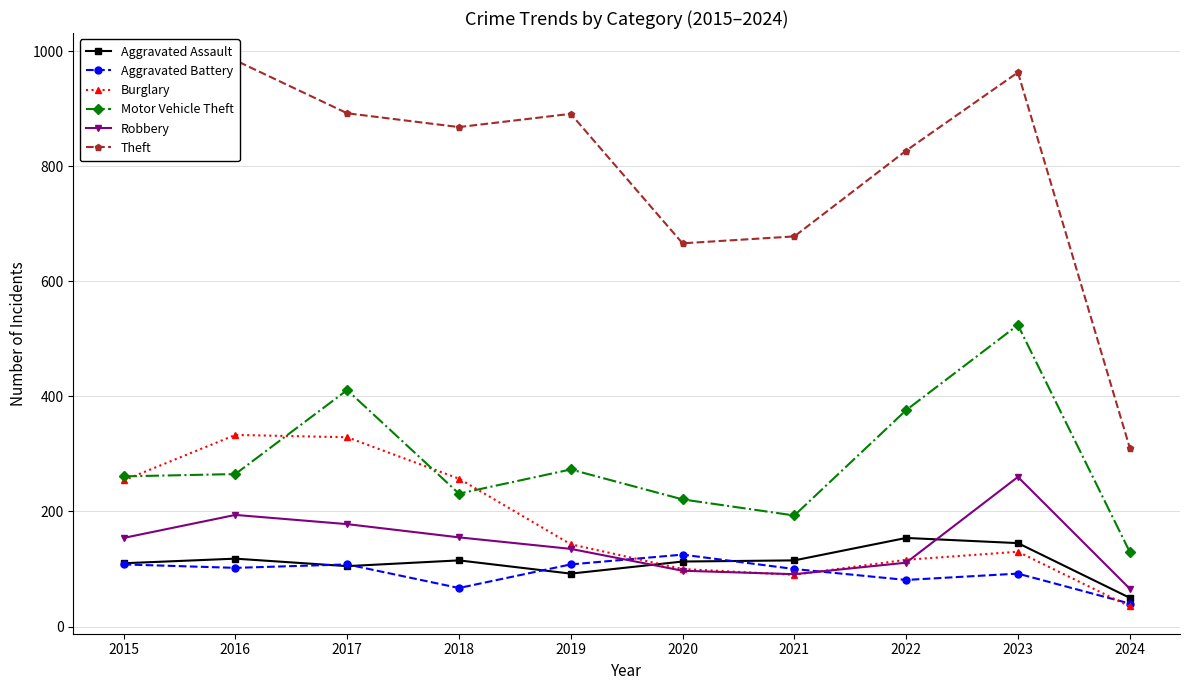

How many lines are shown in the chart?

6